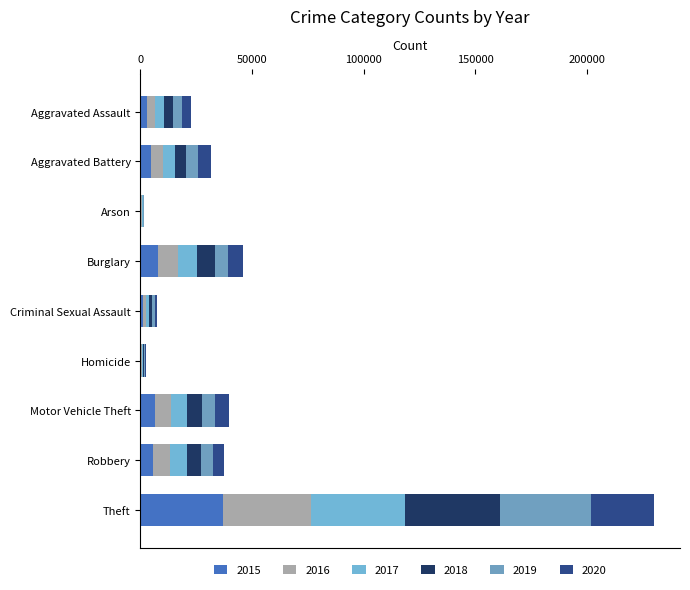

Where does the 2015 series first go above 4698?

Burglary